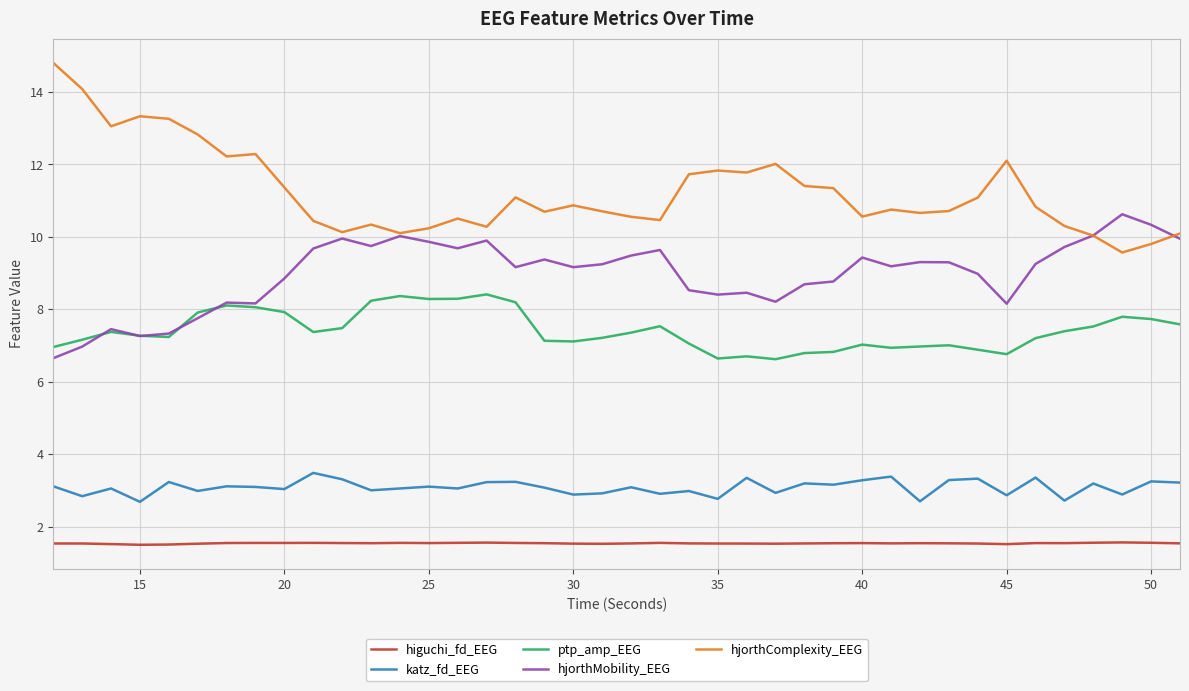

True or false: higuchi_fd_EEG has more than 0 points higher than both neighbors.

True